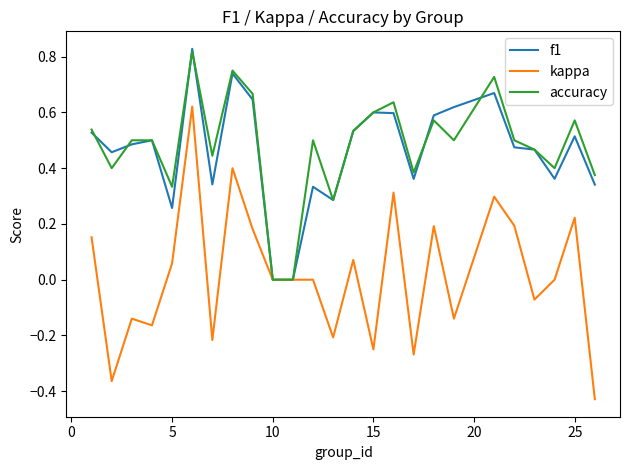

Which series has the largest range (max minus min)?

kappa